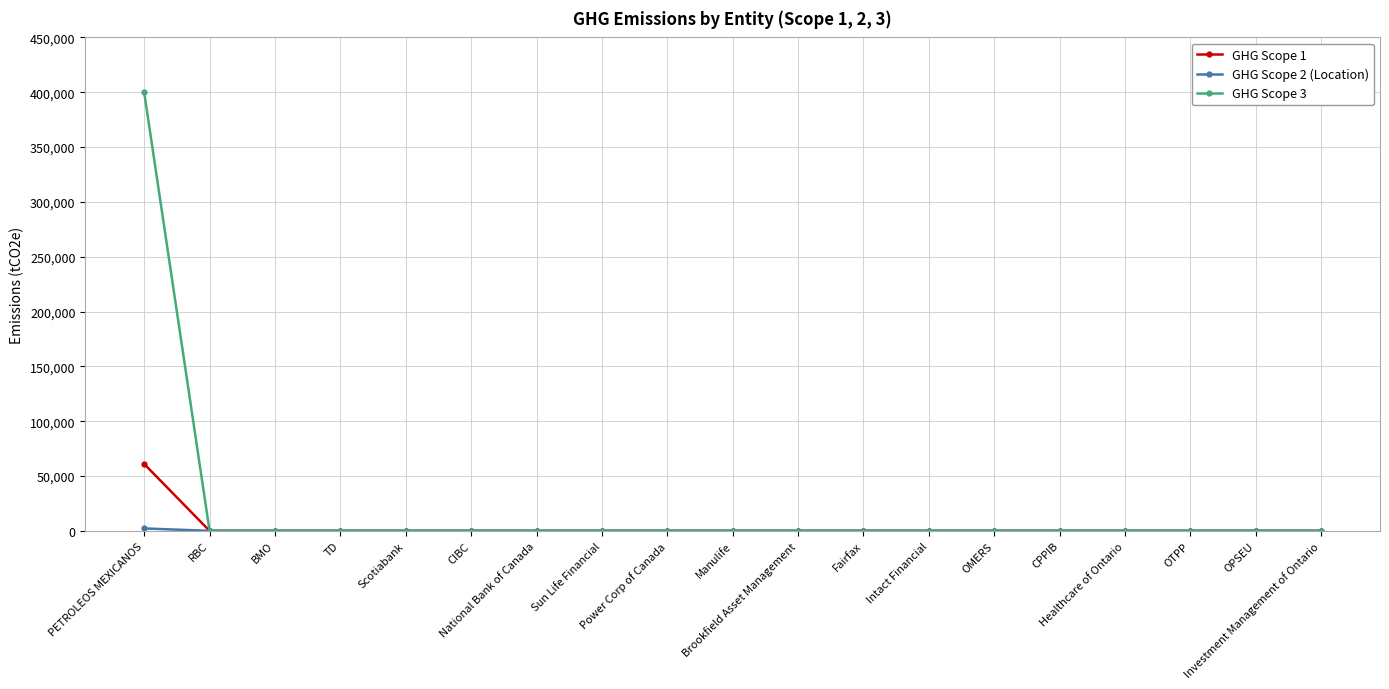

Which series has the widest spread of values?

GHG Scope 3